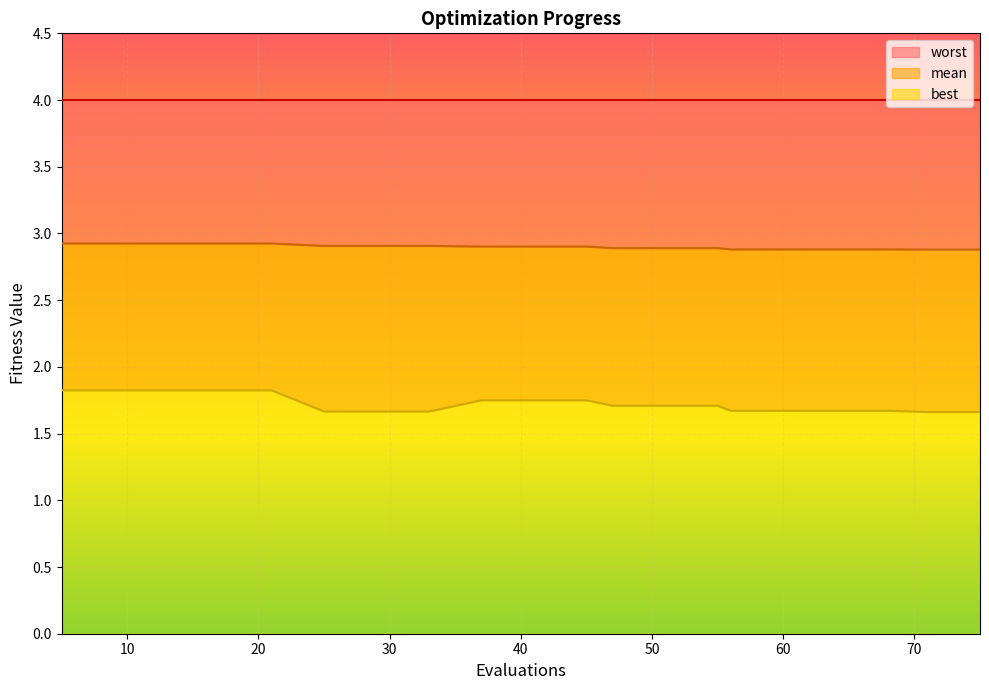

At which category does the chart reach its peak across all series?

5